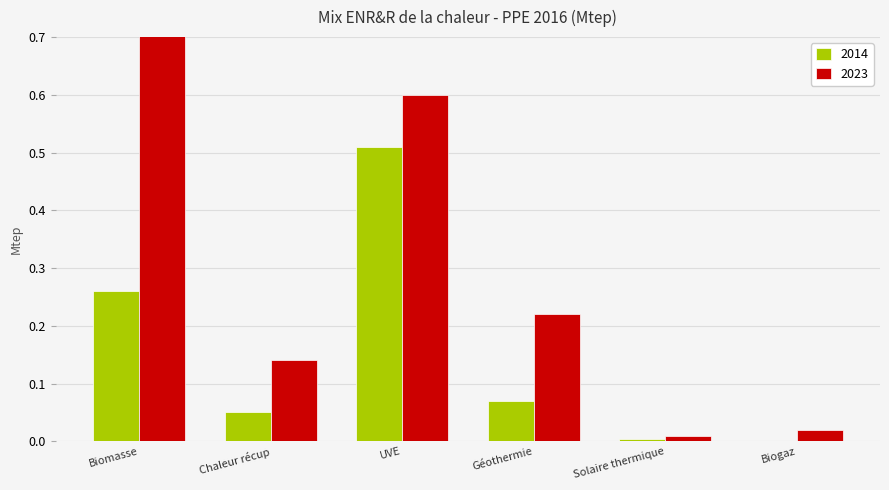

Rank the series by their maximum value, from lowest to highest.

2014, 2023